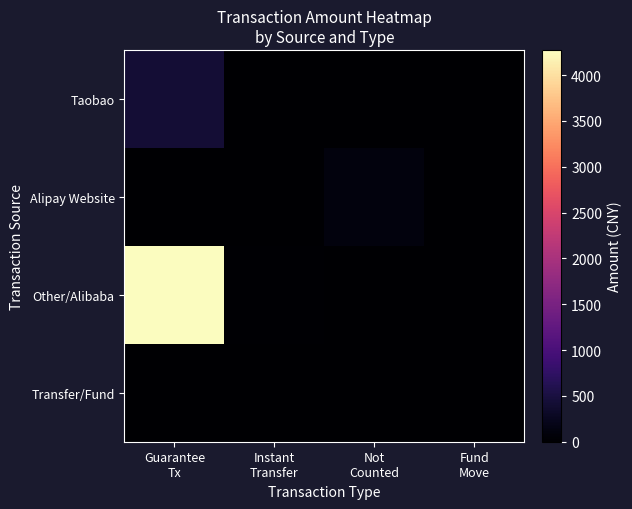

At which category is the sum across all series the highest?

Guarantee
Tx